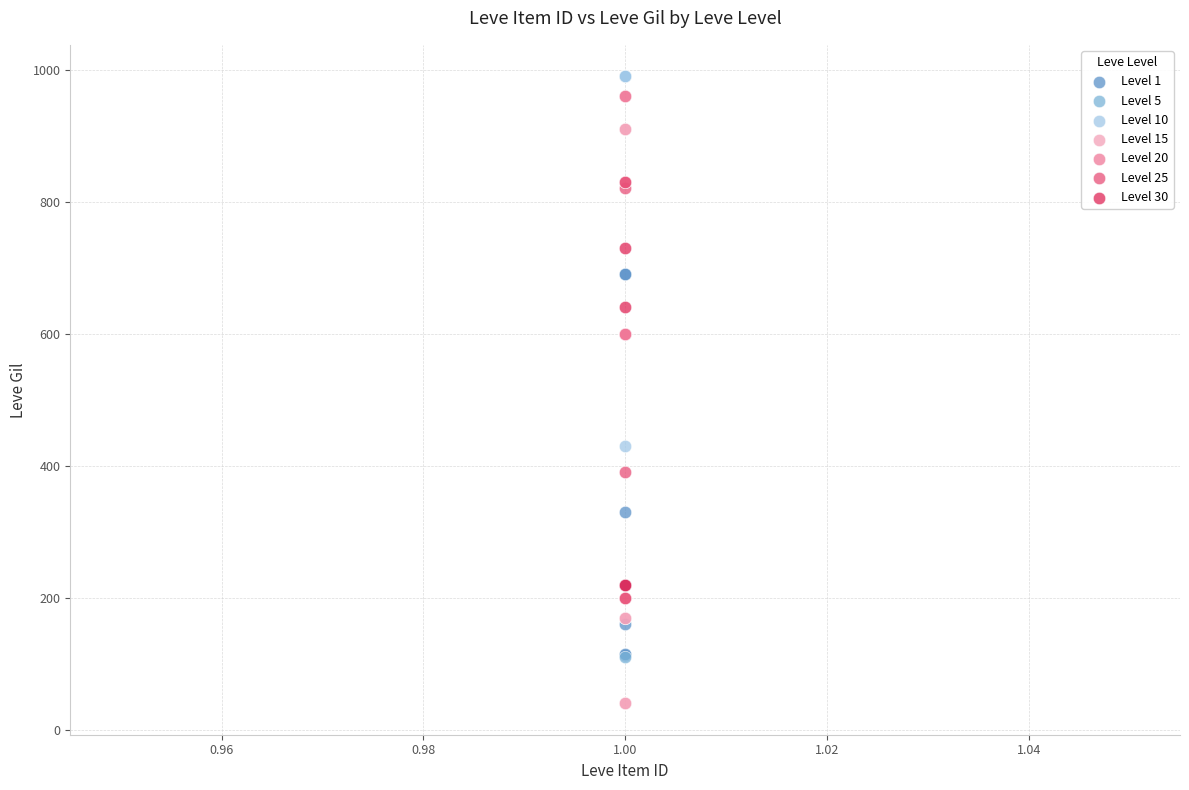

Which series has the widest spread of Y values?

Level 15